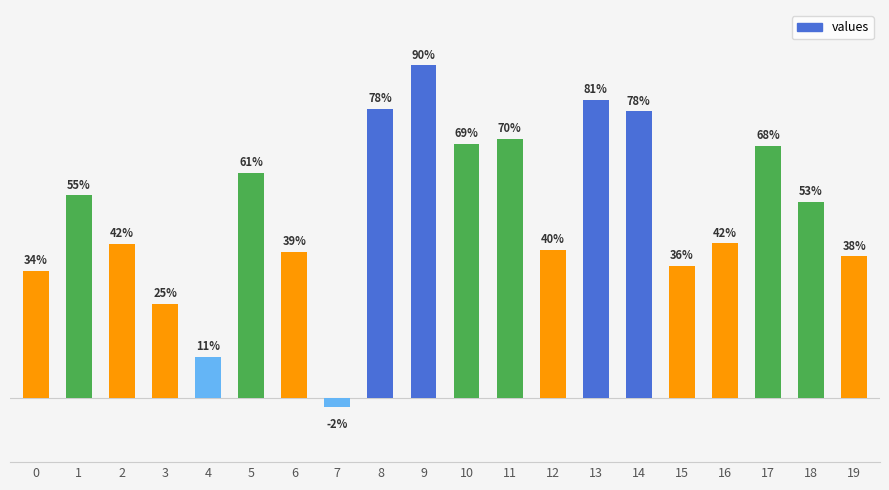

Are the bars horizontal?

No